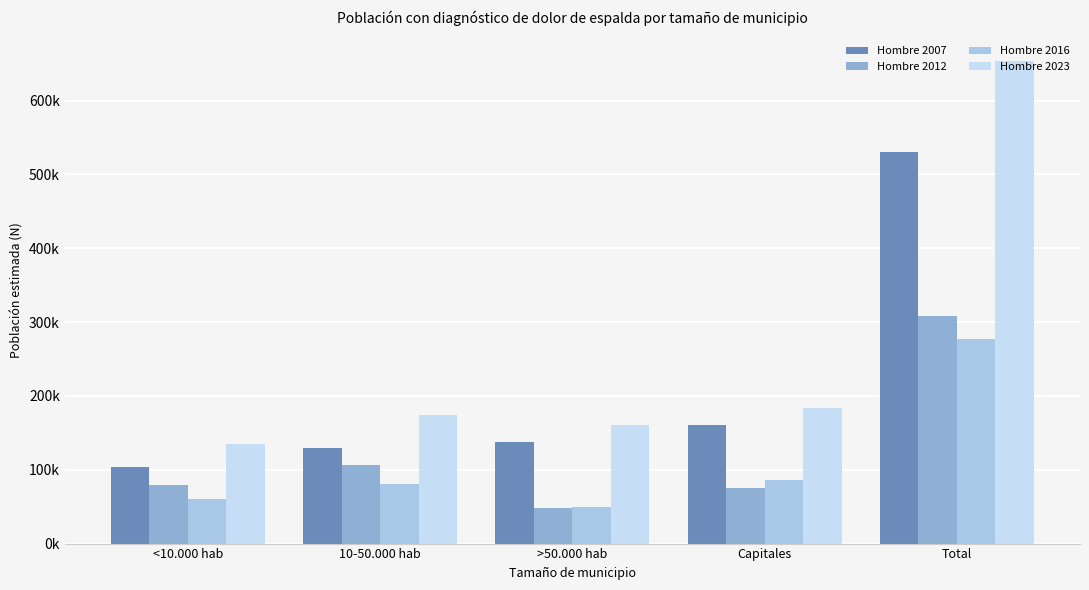

Is it true that Hombre 2016 equals 80772 at 10-50.000 hab?

True